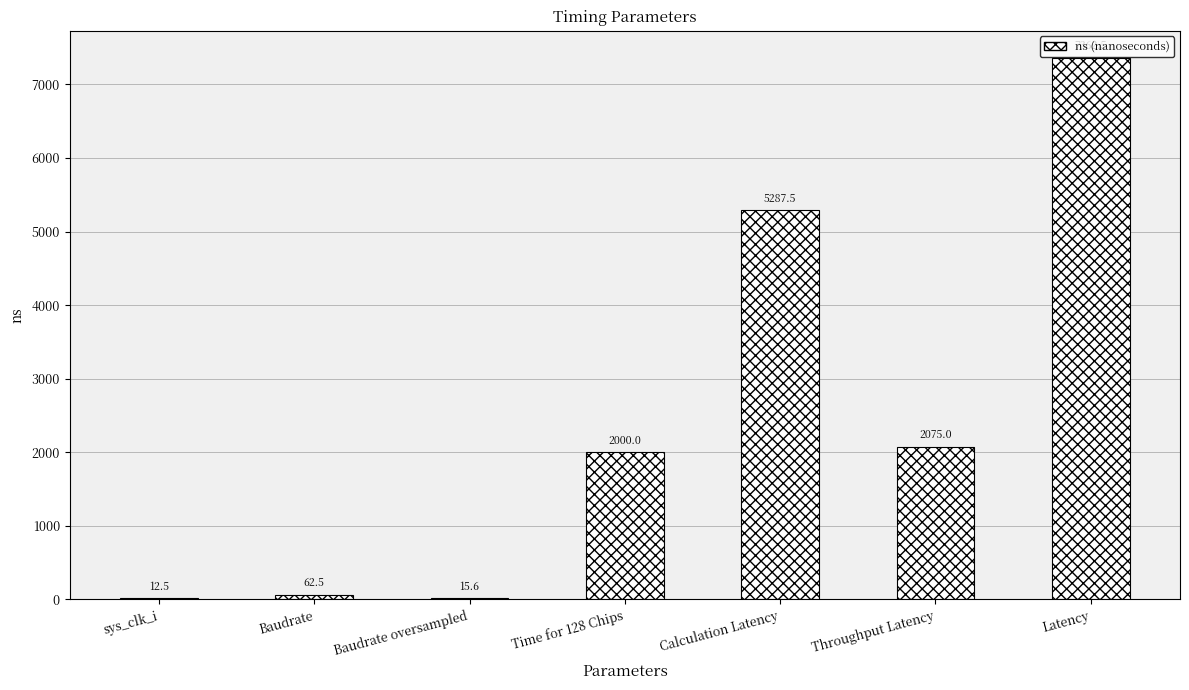

What is the ratio of the value at Calculation Latency to the value at Throughput Latency?

2.5